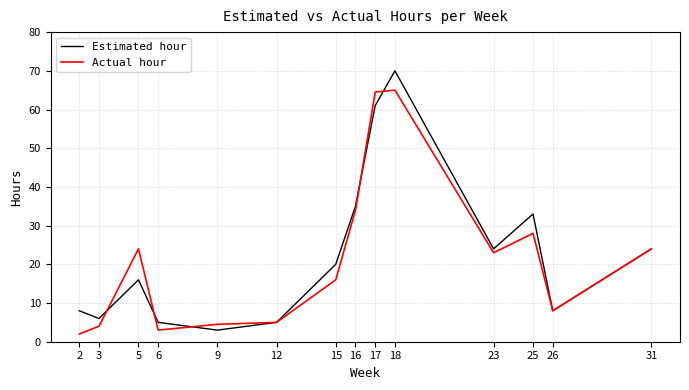

Which category has the highest value in the Estimated hour series?

18